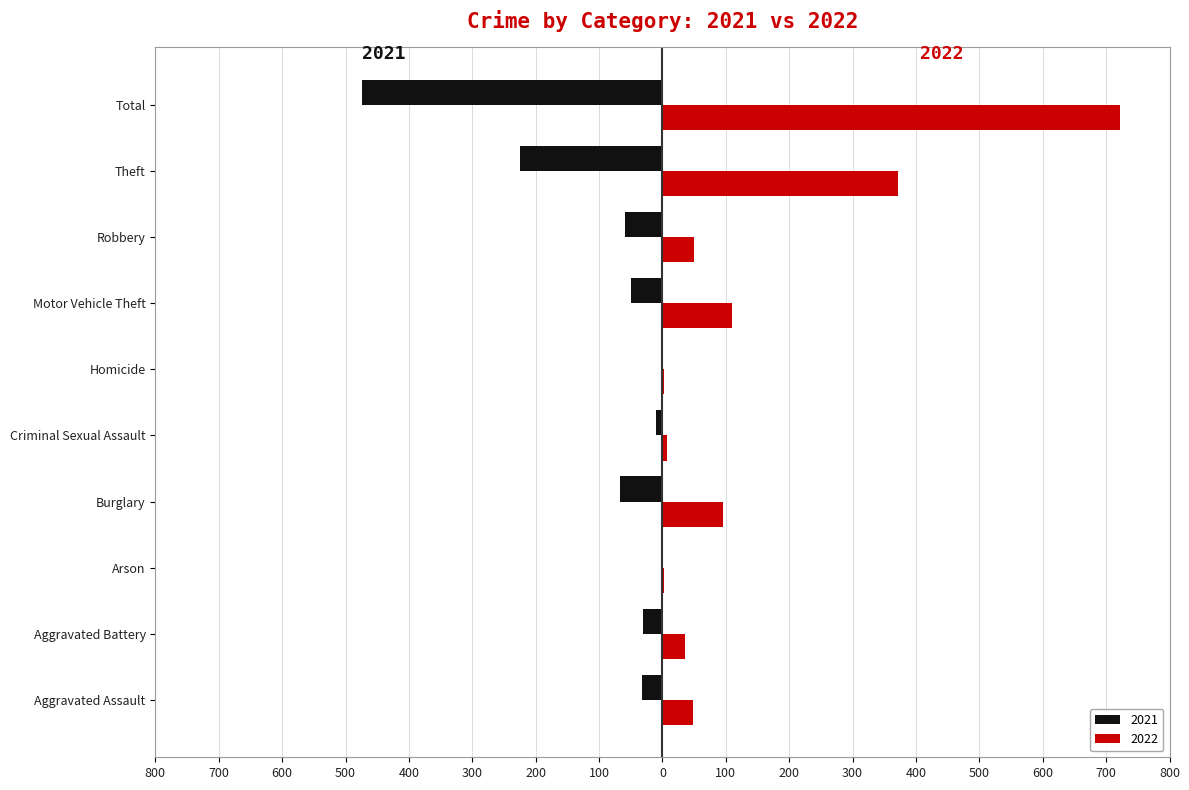

At which label does 2022 first exceed 50?

Burglary